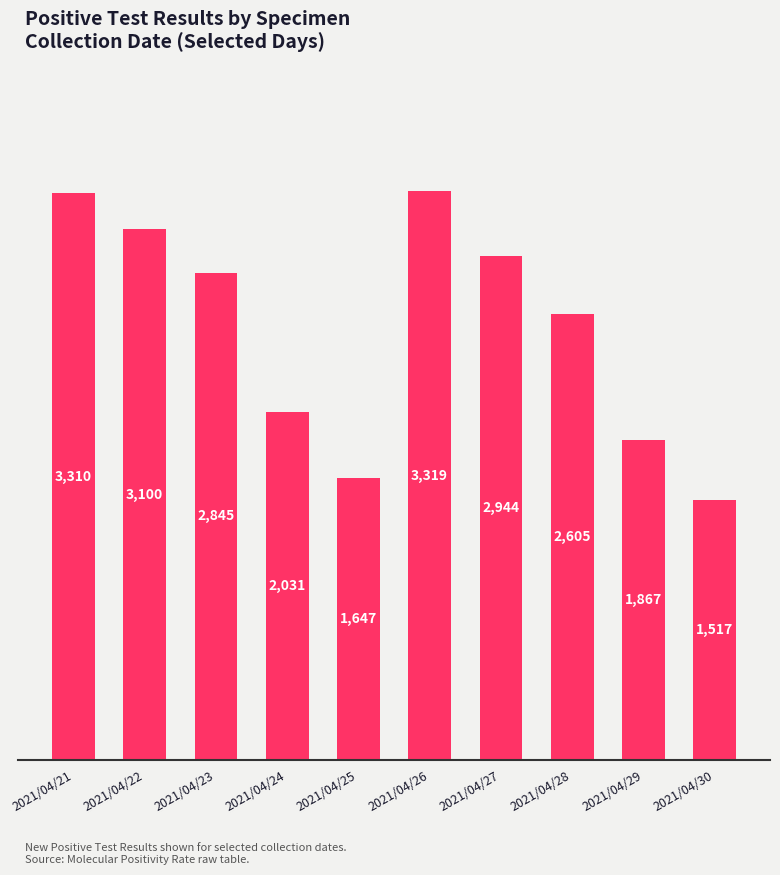

Where is the data nearest to the value 2418?

2021/04/28